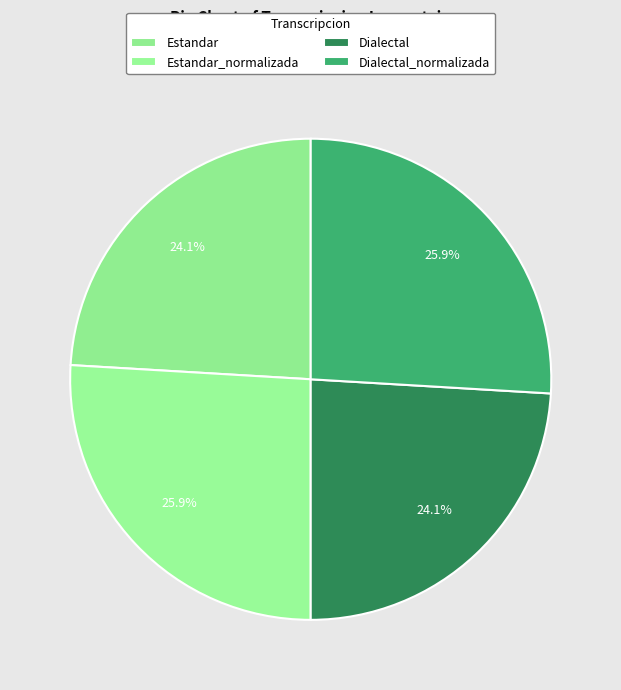

Rank the categories by value from highest to lowest.

Estandar_normalizada, Dialectal_normalizada, Estandar, Dialectal